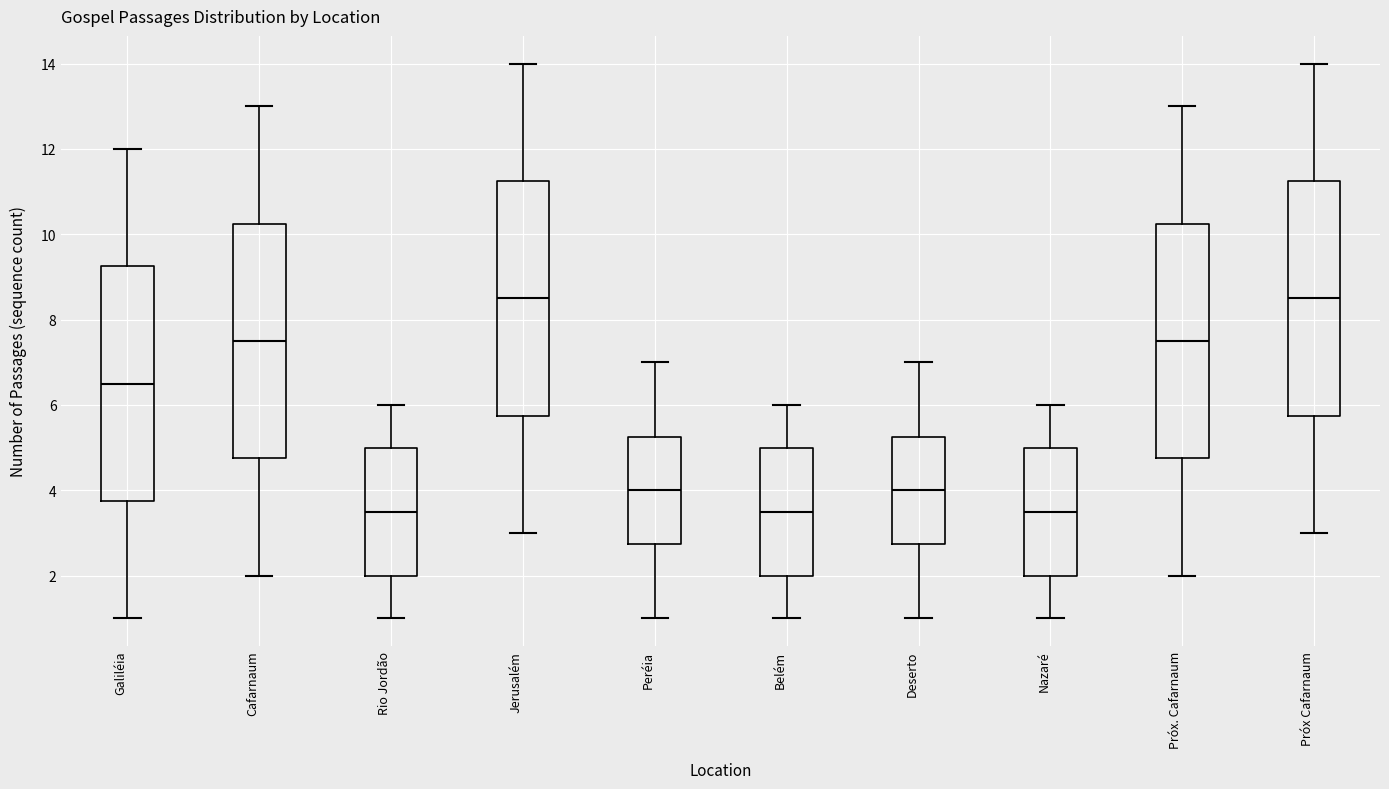

Where does the lower whisker of the box for Belém end on the y-axis? The values are not printed on the chart, so give them approximately, as read against the axis.

1.0